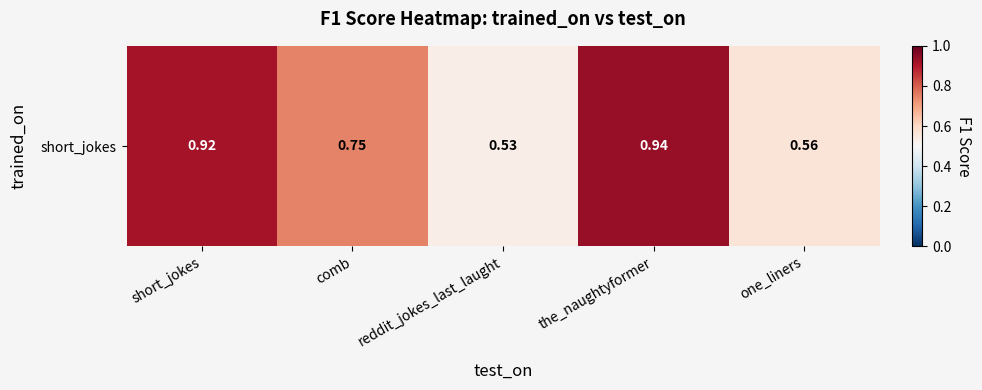

List the labels in order of value, smallest first.

reddit_jokes_last_laught, one_liners, comb, short_jokes, the_naughtyformer